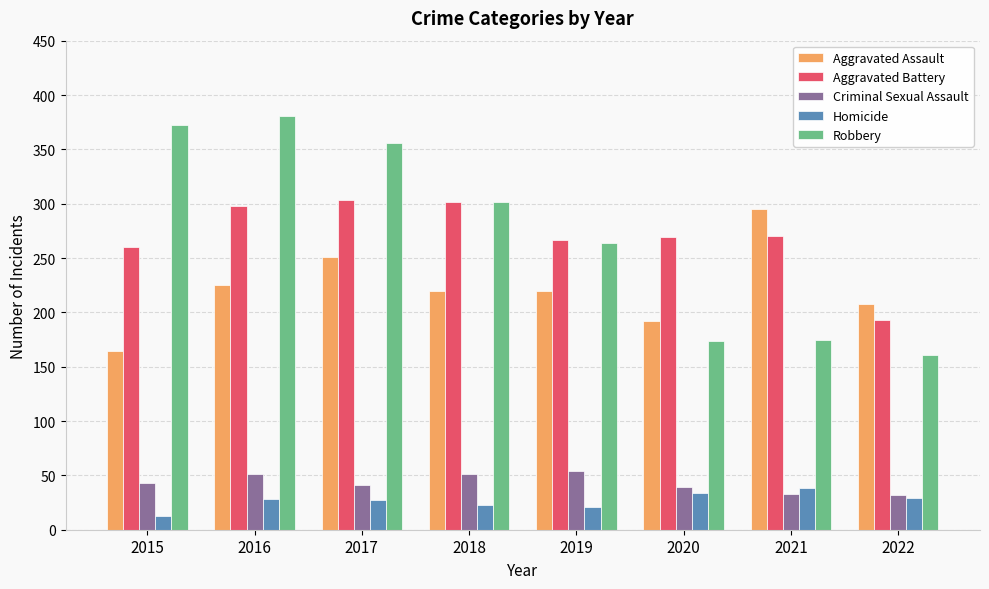

What is the spread (max minus min) of values at 2022?

179